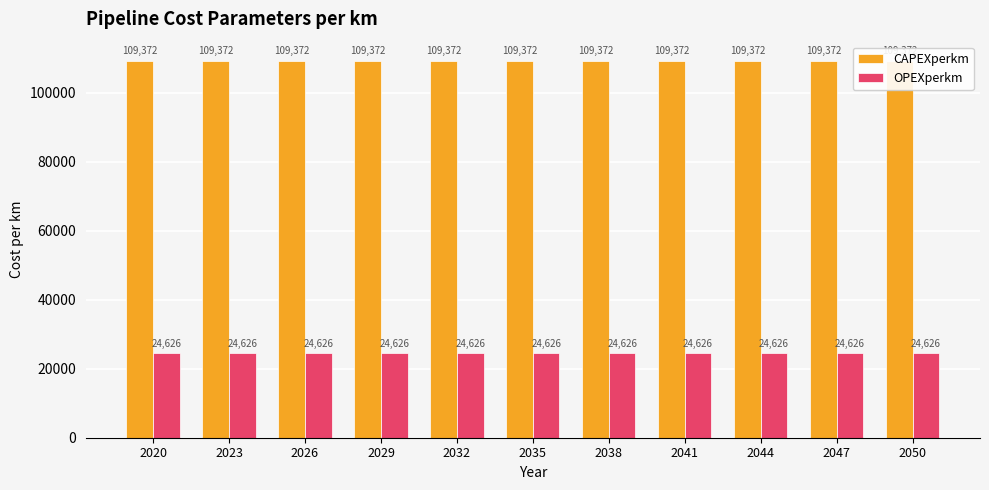

Are the bars grouped side by side (vs. stacked)?

Yes